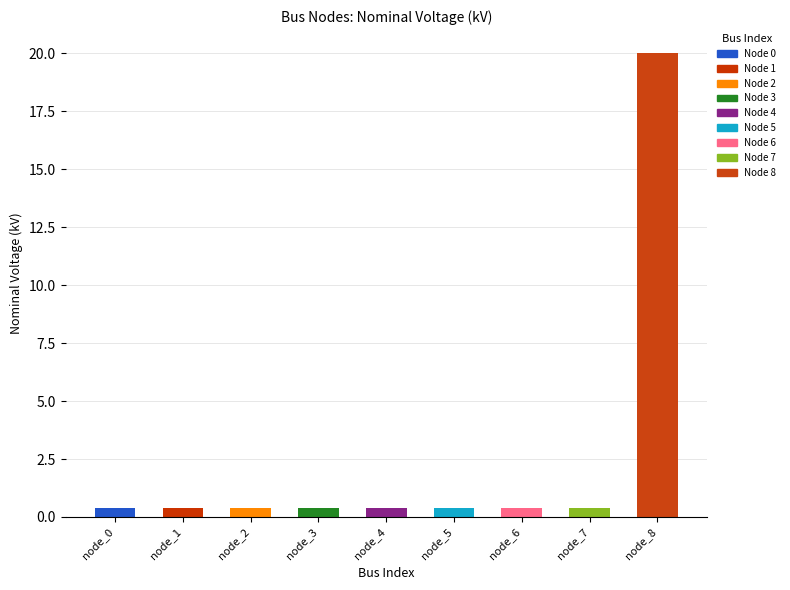

True or false: the data shows 0.4 at 1.

True